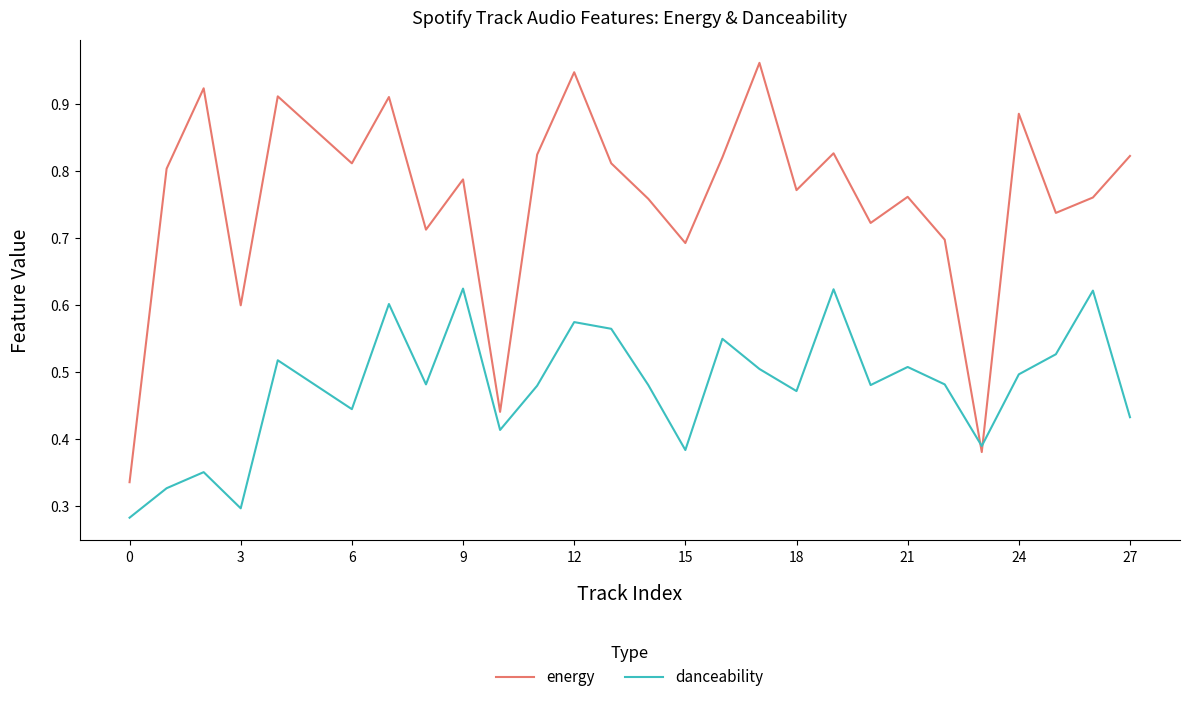

True or false: danceability and energy cross at least once.

True